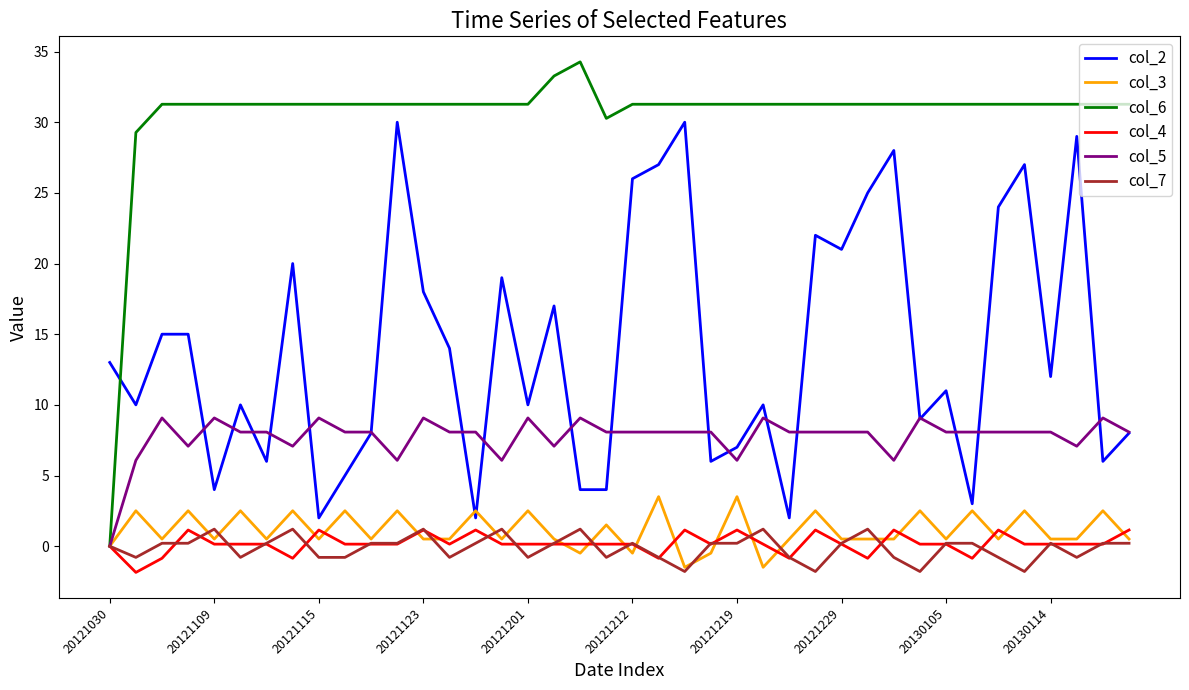

What is the minimum value shown in the chart?

-1.9